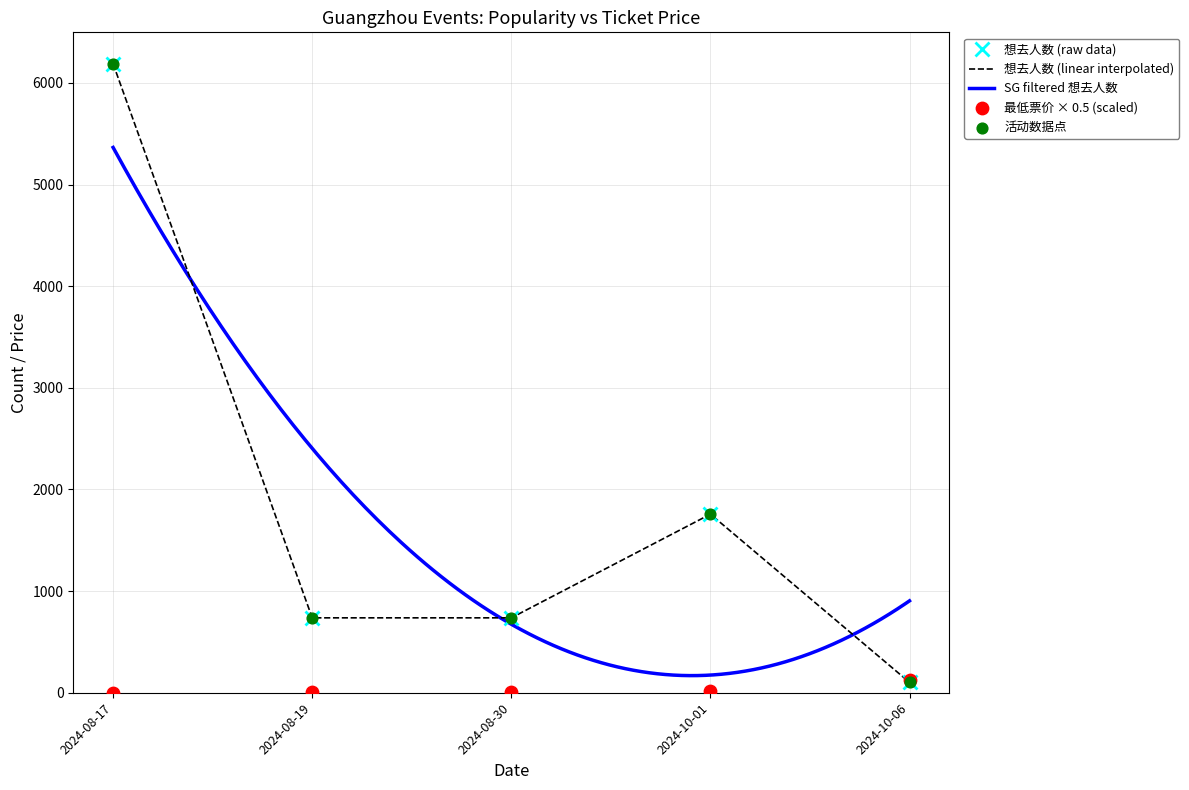

Is the value of 最低票价 (linear interpolated) at 2024-08-30 greater than the value of 想去人数 (raw data) at 2024-10-06?

No